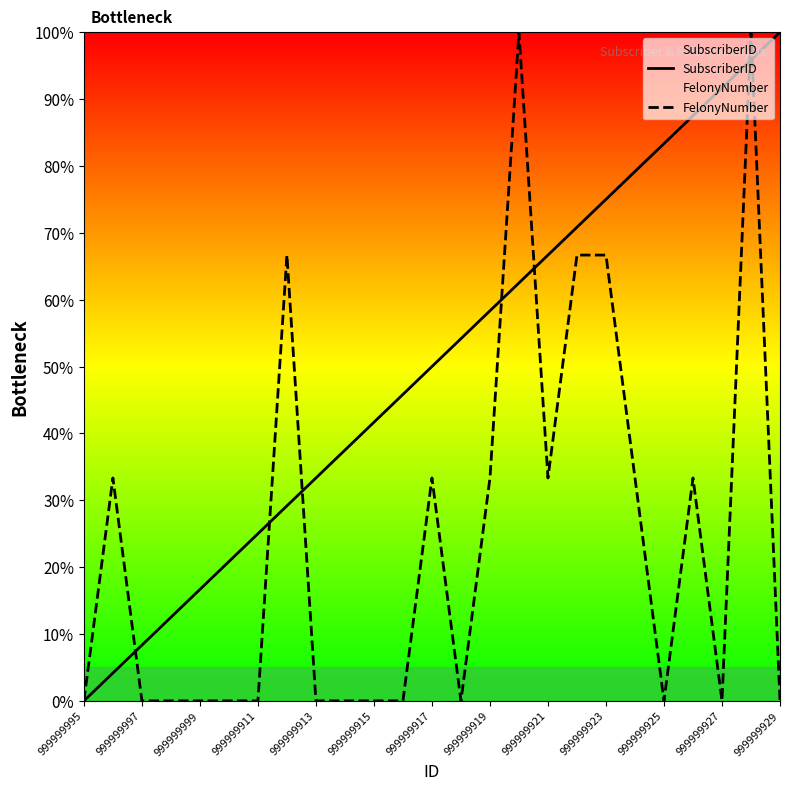

What is the highest value of the FelonyNumber series?

100.0